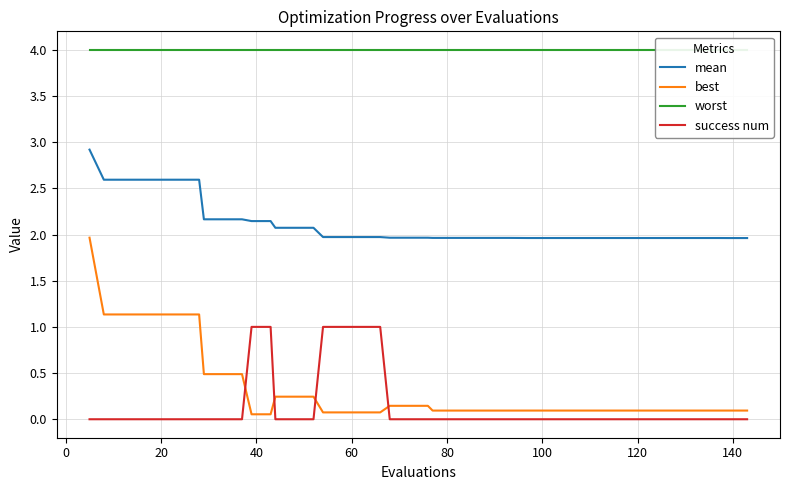

What is the total value across all series at 0?

7.7